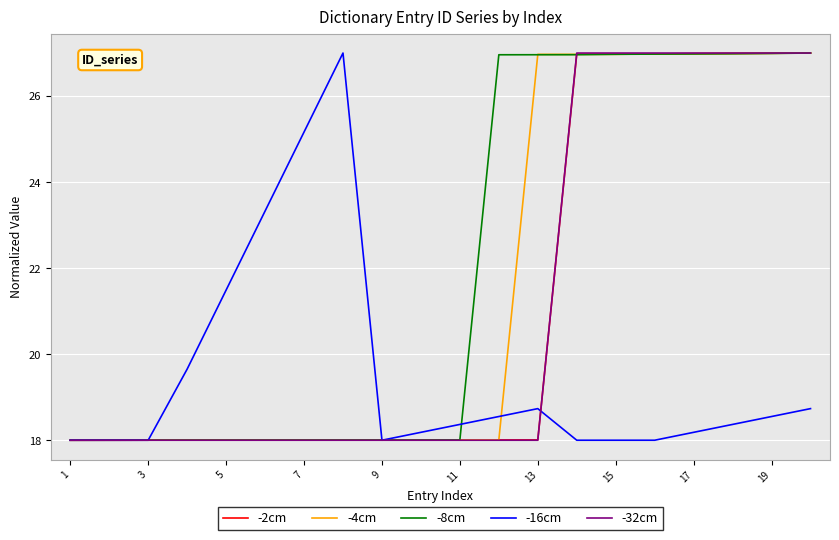

Which series has the largest total across all categories?

-8cm